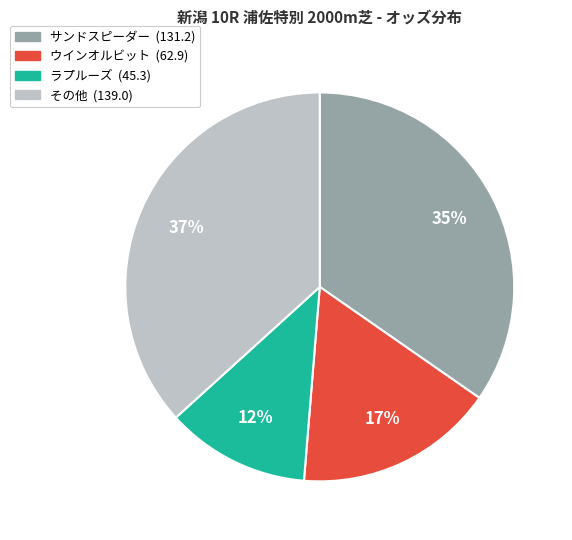

Is there any slice that represents more than half of the pie?

No